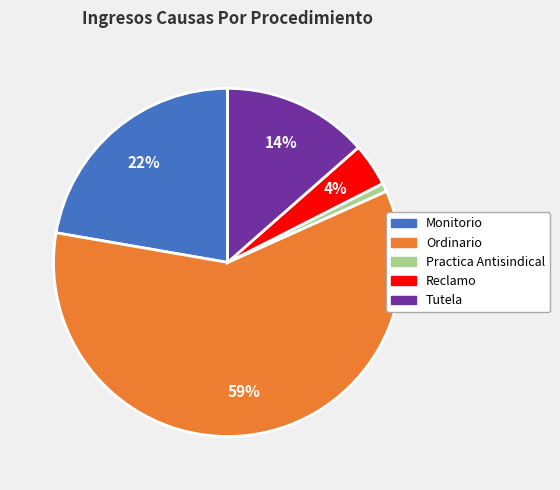

What is the largest slice in the pie chart?

Ordinario